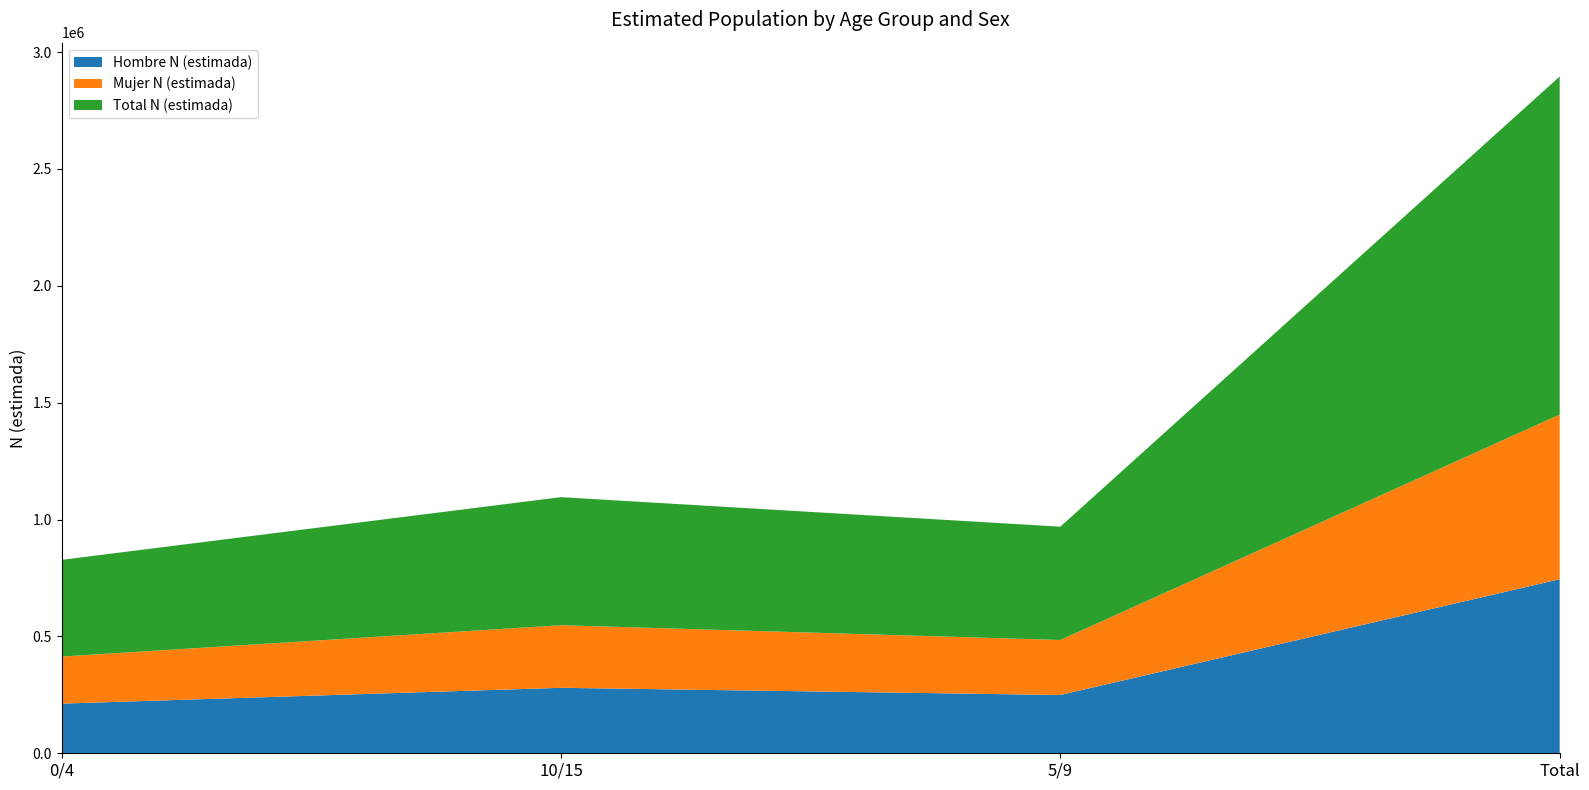

Reading left to right, extract all data points from this chart.

Hombre N (estimada): 212517	280157	249434	744844
Mujer N (estimada): 201268	267770	235333	704371
Total N (estimada): 413785	547927	484767	1446479